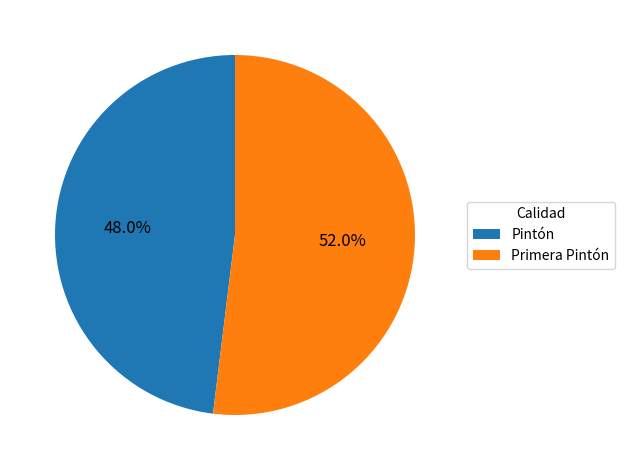

Between Pintón and Primera Pintón, which is larger?

Primera Pintón